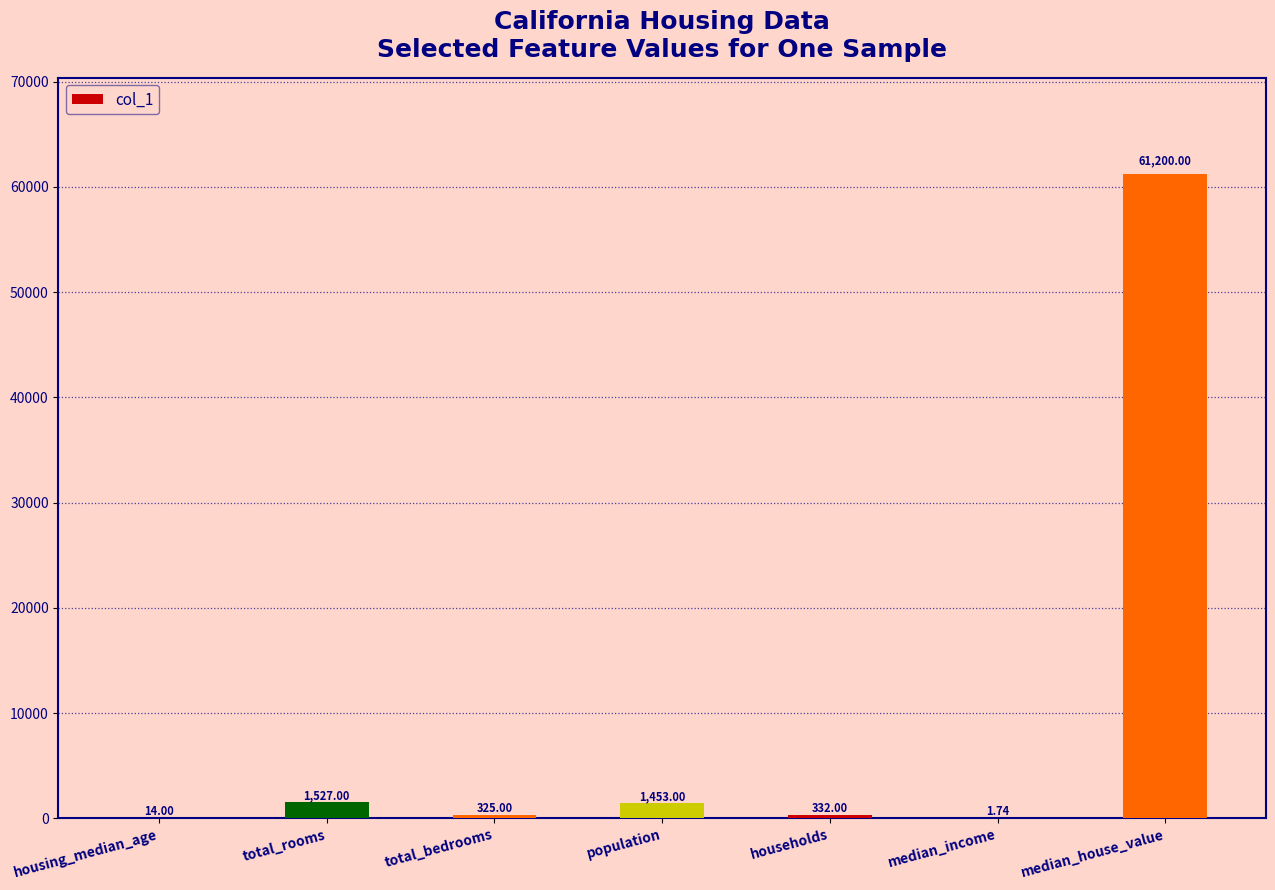

Approximately how many times larger is the value at population compared to total_rooms?

1.0